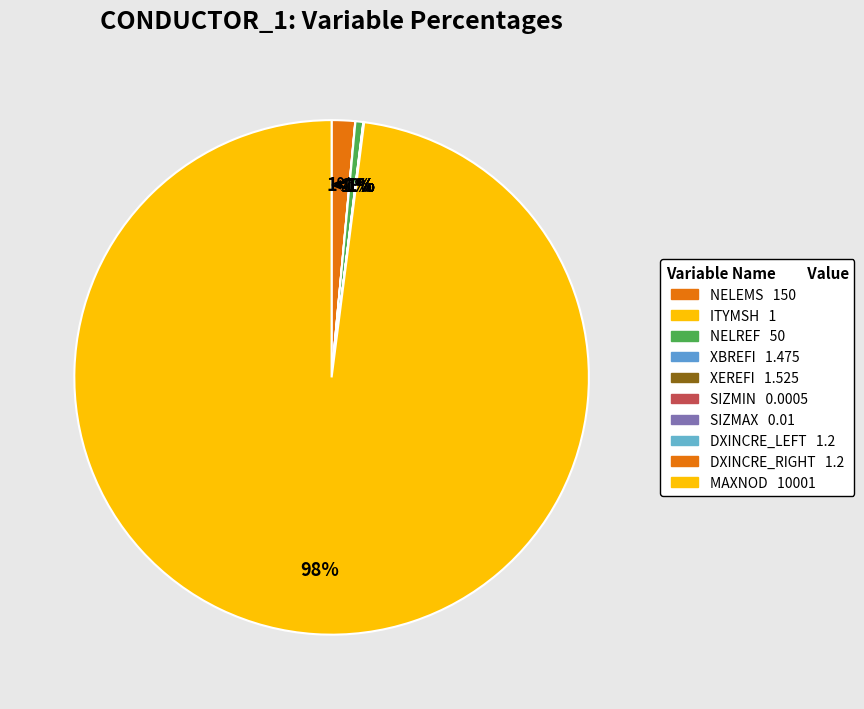

True or false: XEREFI accounts for 1% of the total.

False